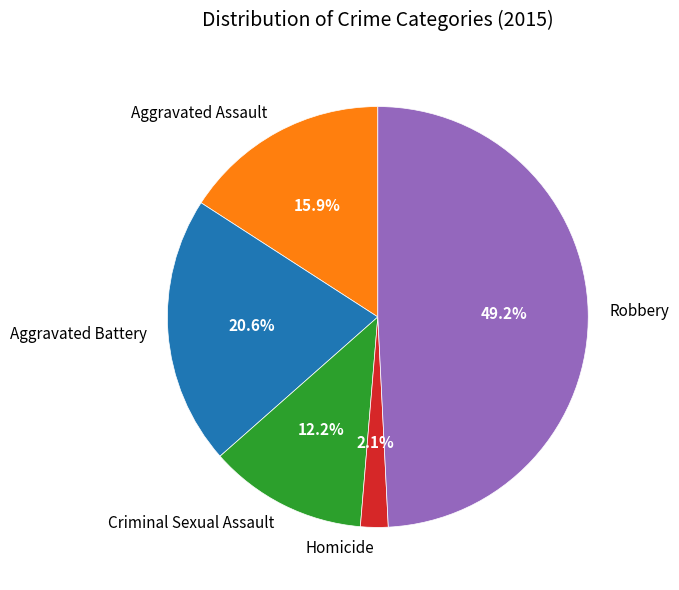

To the nearest percent, what portion does Robbery represent?

49%